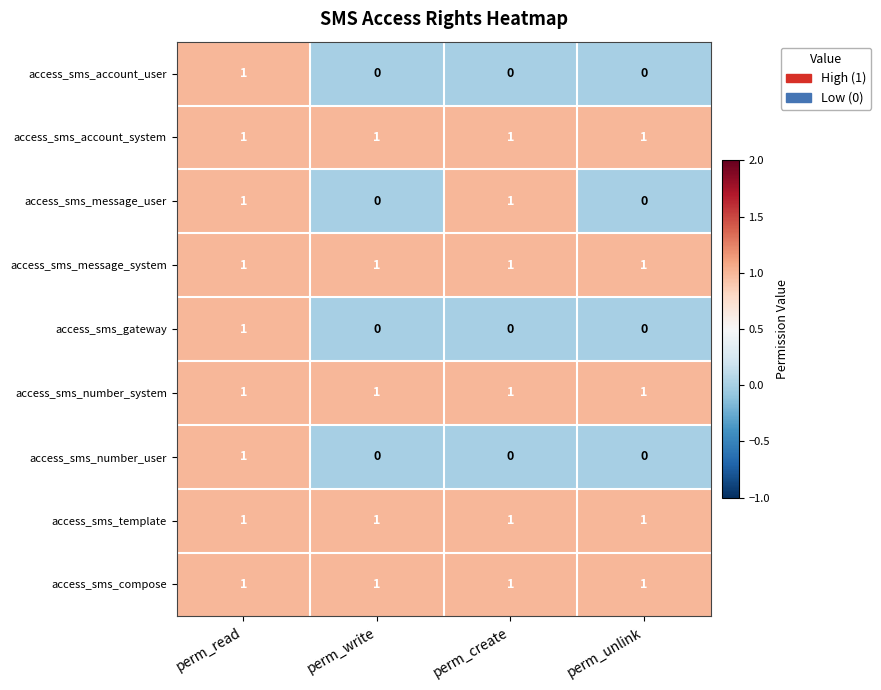

True or false: access_sms_compose has a value of 0 at perm_read.

False